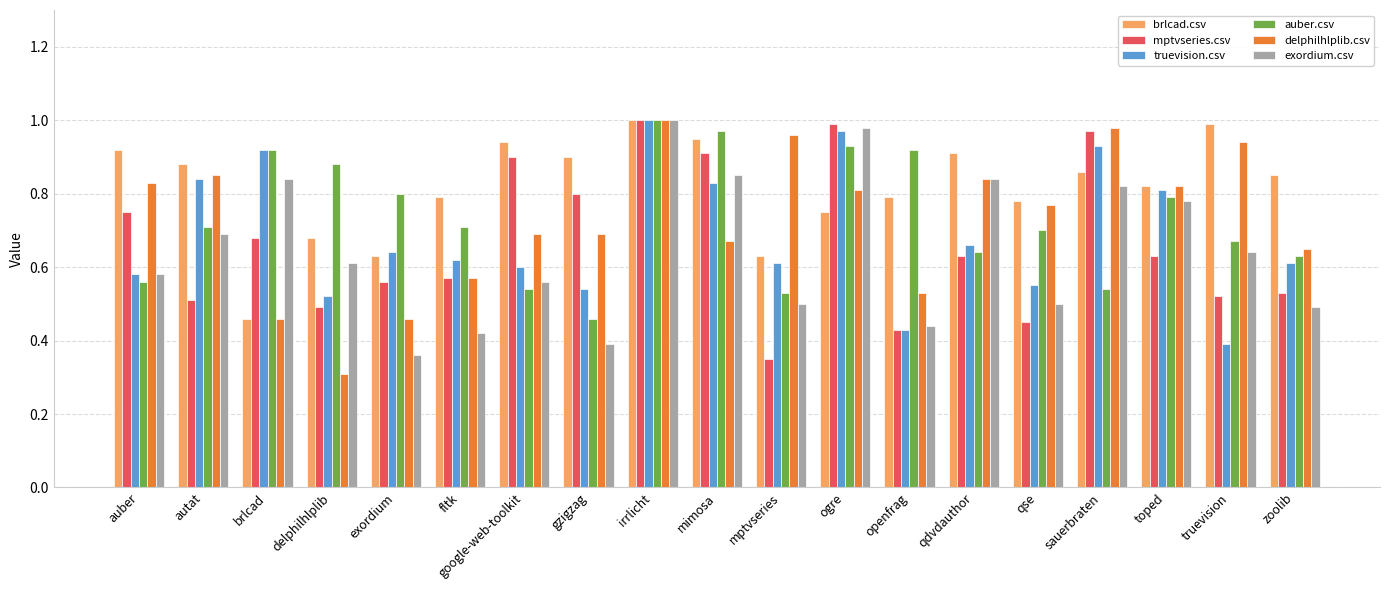

The value of auber.csv at exordium is 1.2. True or false?

False